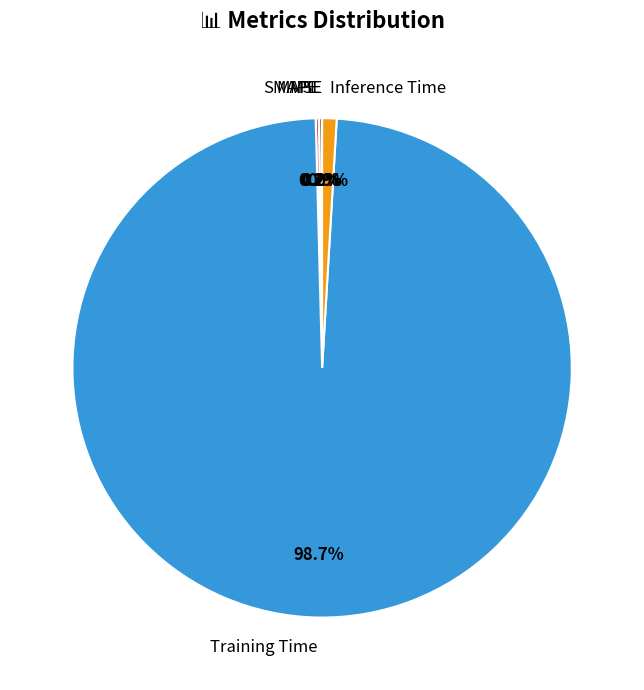

How much of the chart is everything except Training Time?

1.3%